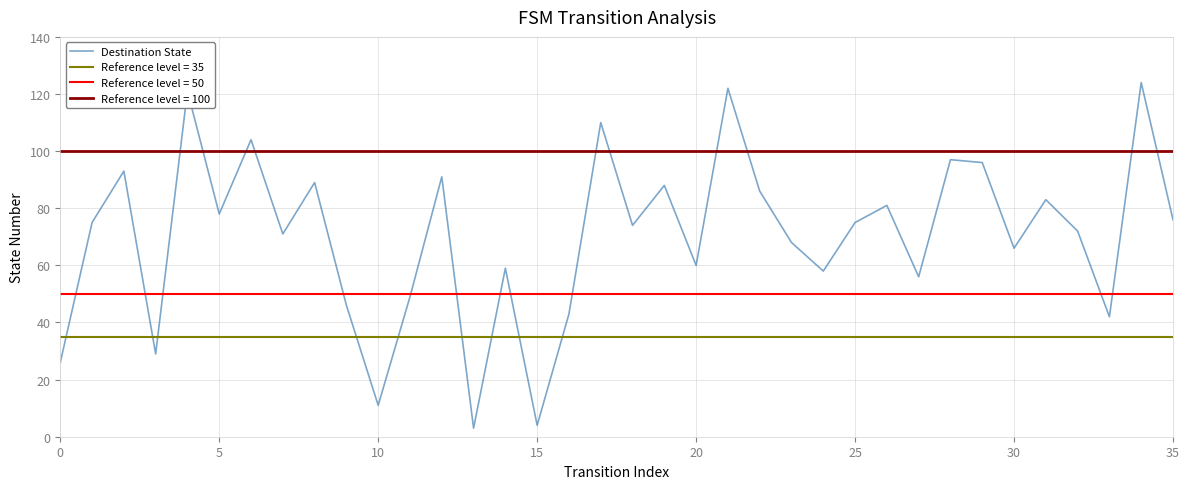

What is the difference between the second highest and second lowest values?

118